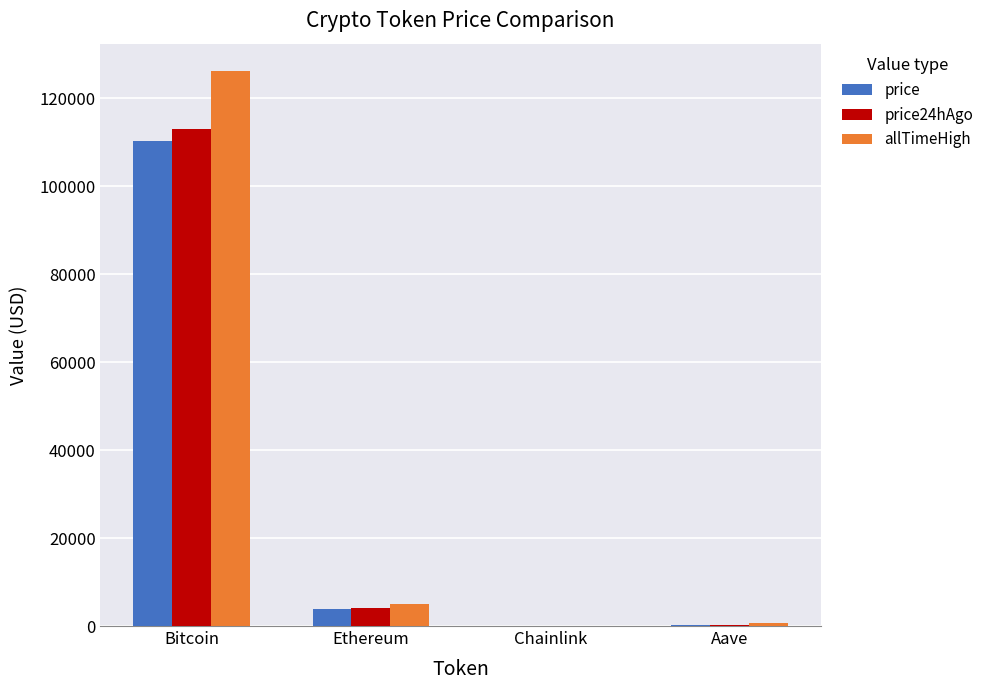

What is the total value across all series at Chainlink?

88.5